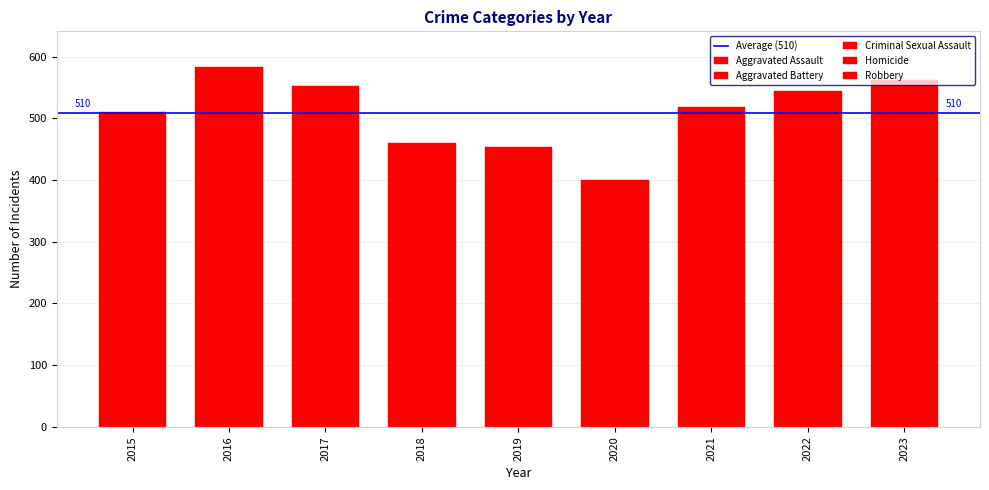

Which series has the largest total across all categories?

Aggravated Battery